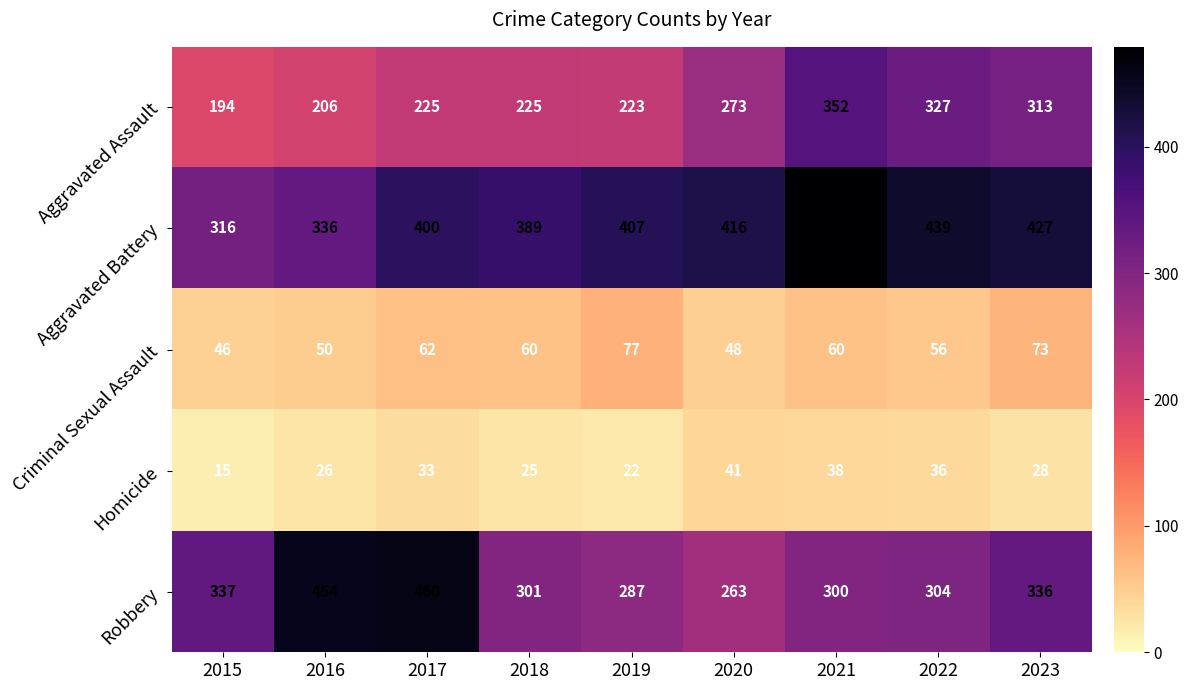

Which series changed the most between 2017 and 2018?

Robbery